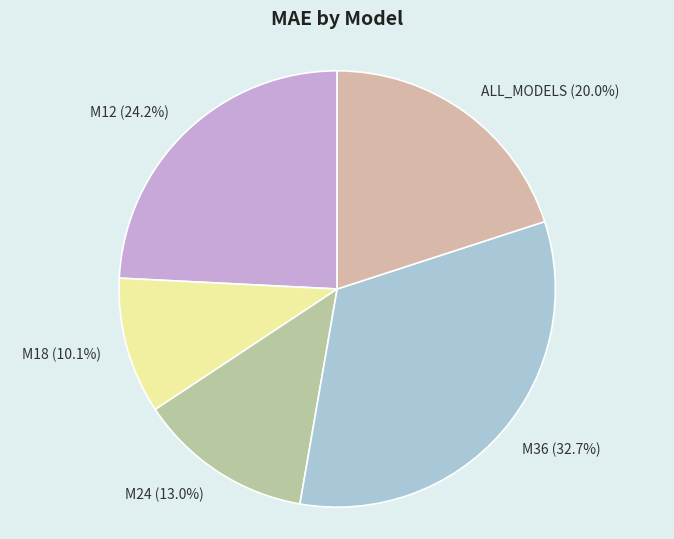

Which category has the biggest portion of the pie?

M36